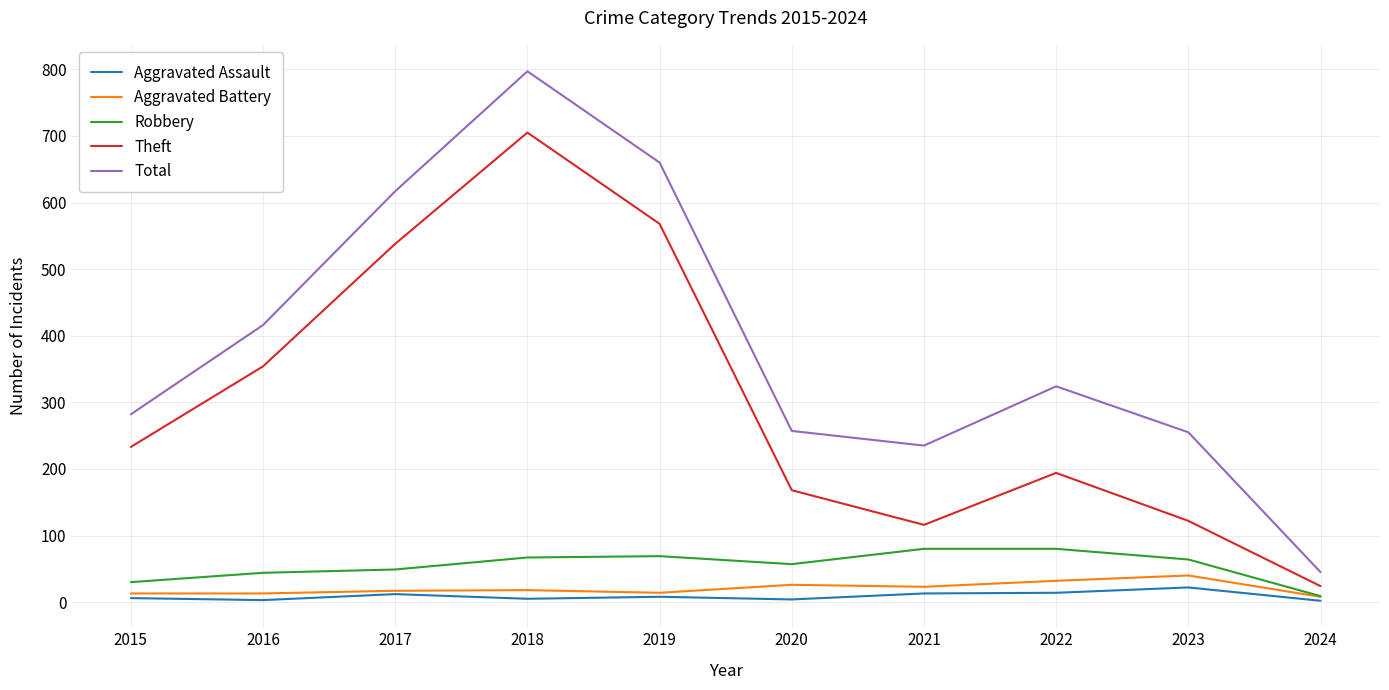

The Aggravated Assault series shows 5 at 2018. True or false?

True